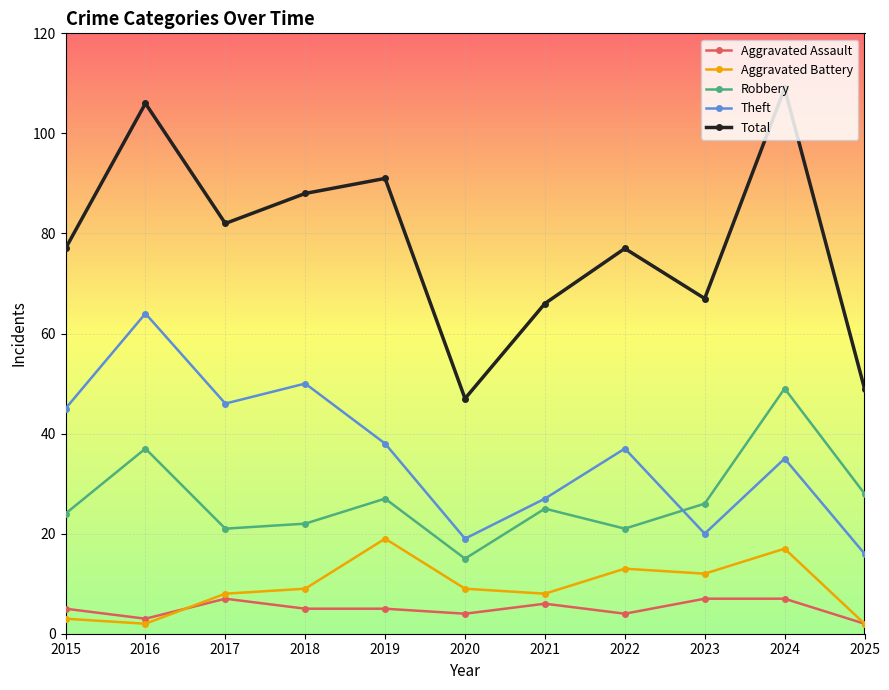

Which series has the largest range (max minus min)?

Total